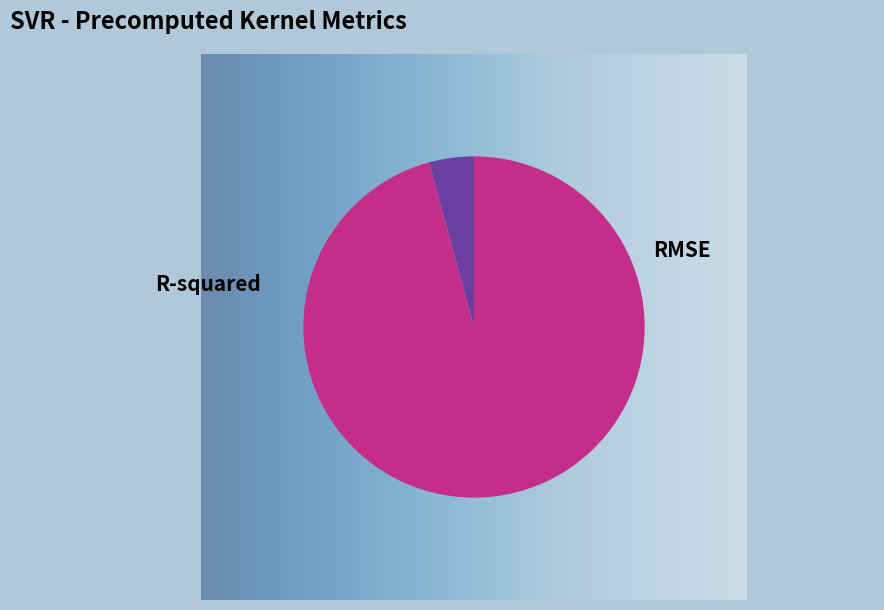

To the nearest percent, what portion does RMSE represent?

96%